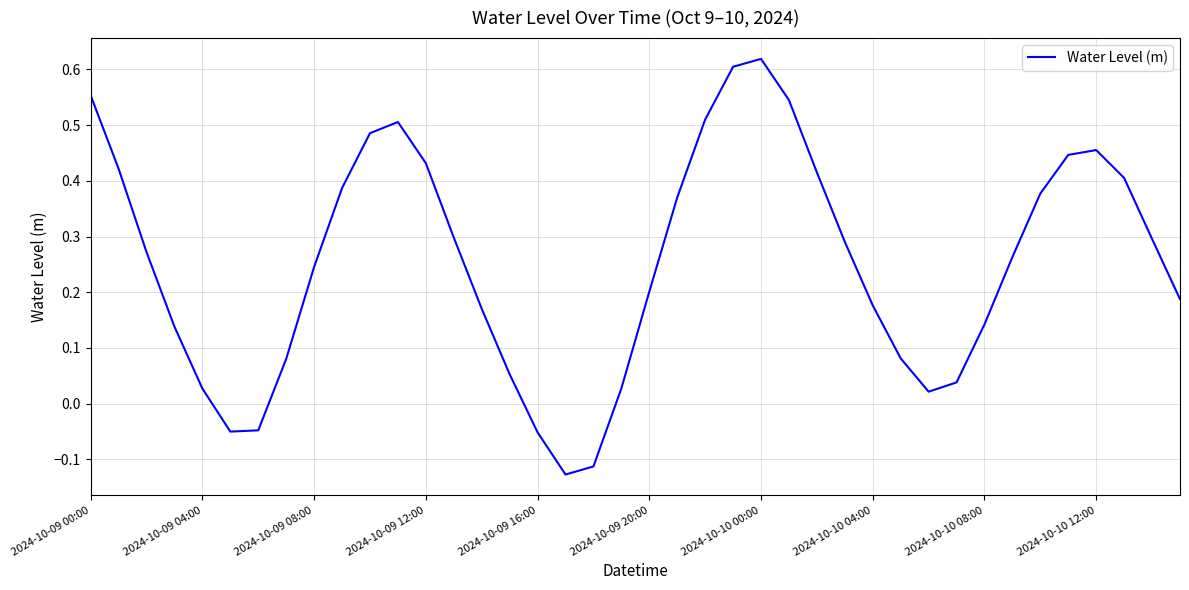

What is the difference between the maximum and minimum values?

0.7